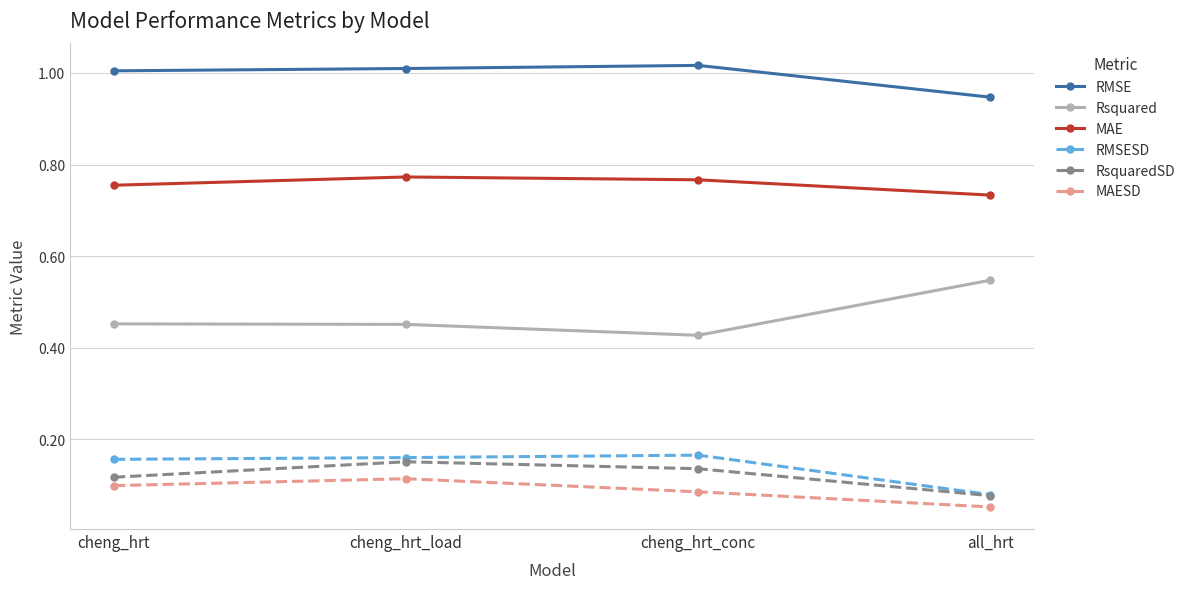

Which series changed the most between cheng_hrt and all_hrt?

Rsquared